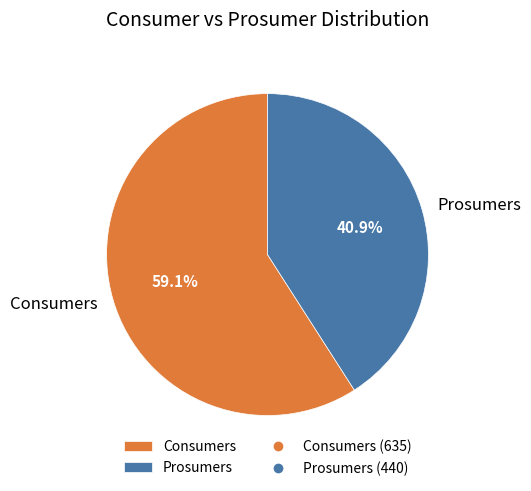

To the nearest percent, what is the difference between the largest and smallest slice percentages?

18%